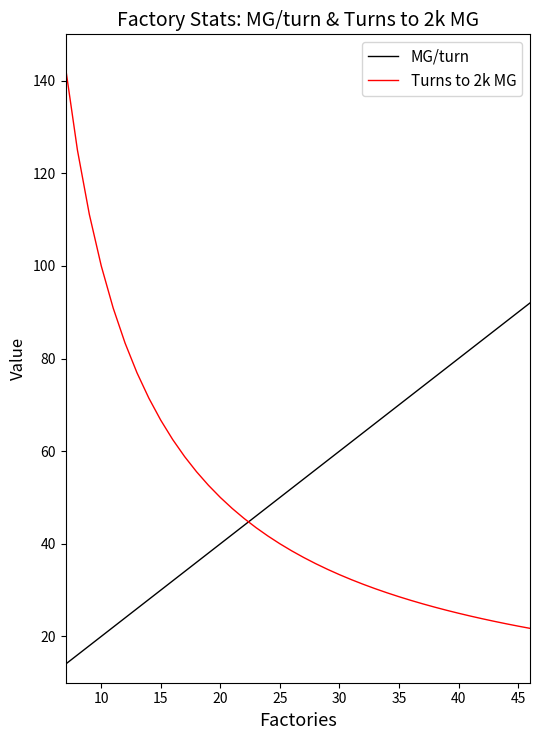

How many categories are shown in the chart?

40